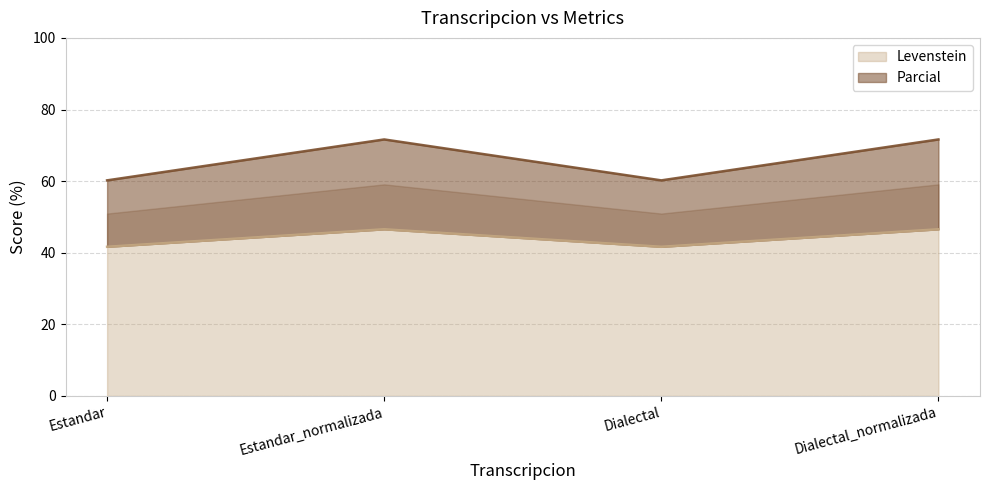

Where is the first local maximum for Levenstein?

Estandar_normalizada